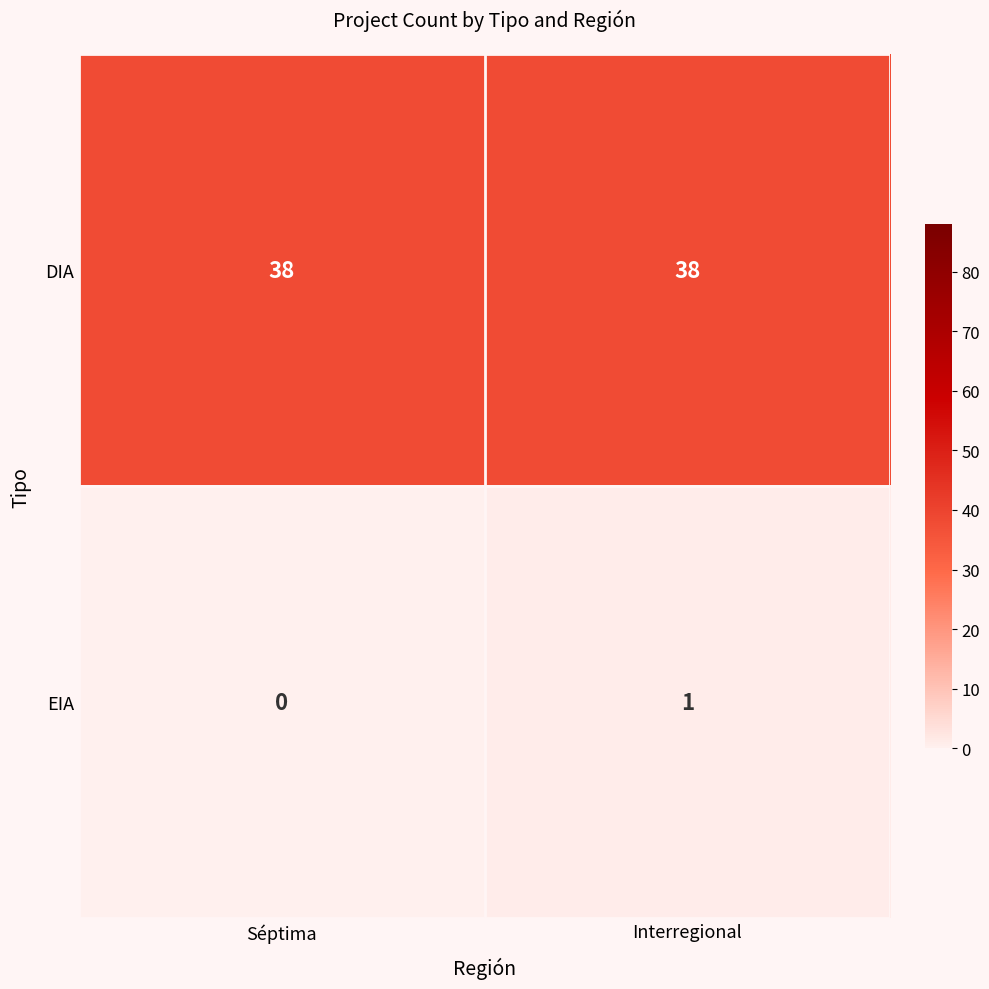

Between Séptima and Interregional, which series saw the biggest shift?

EIA